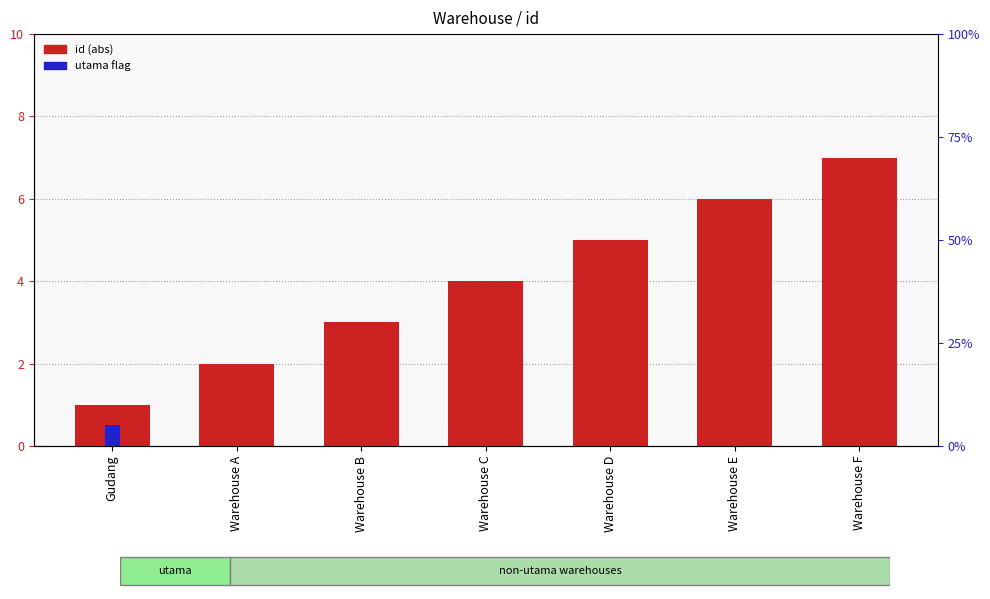

Reading left to right, extract all data points from this chart.

id (abs): 1.0	2.0	3.0	4.0	5.0	6.0	7.0
utama flag: 0.5	0.0	0.0	0.0	0.0	0.0	0.0